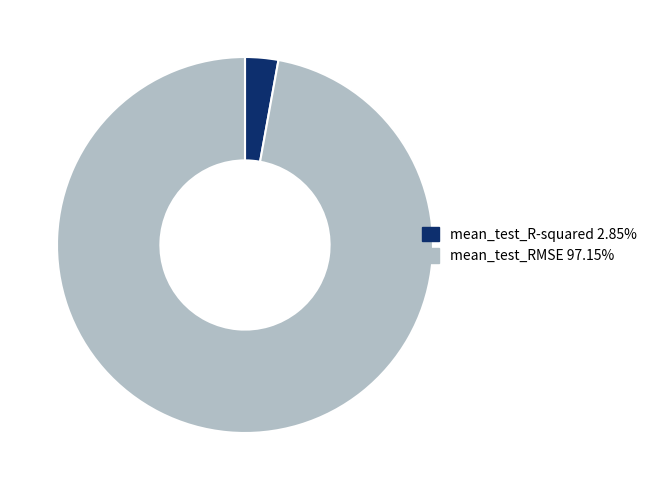

Which has a higher value, mean_test_R-squared or mean_test_RMSE?

mean_test_RMSE